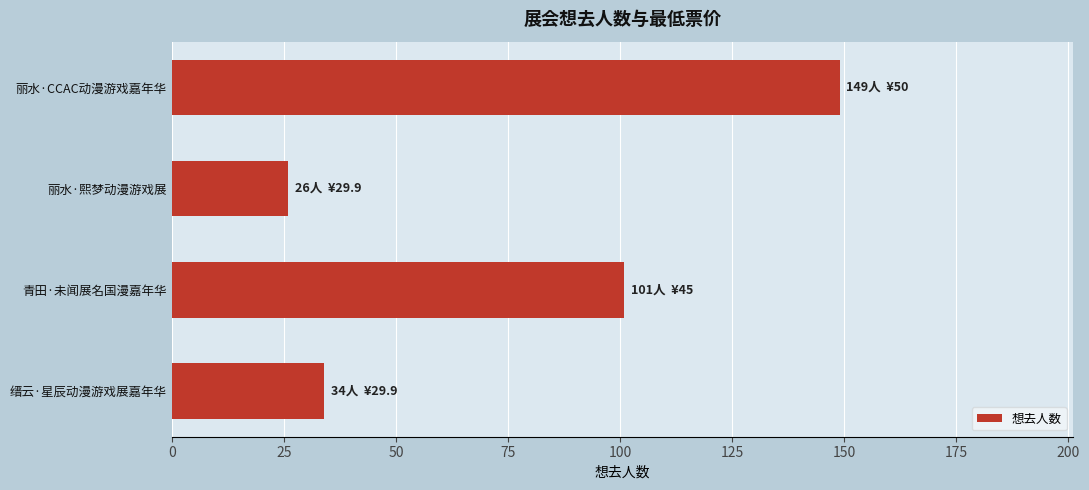

At which label is the value closest to 87?

青田·未闻展名国漫嘉年华